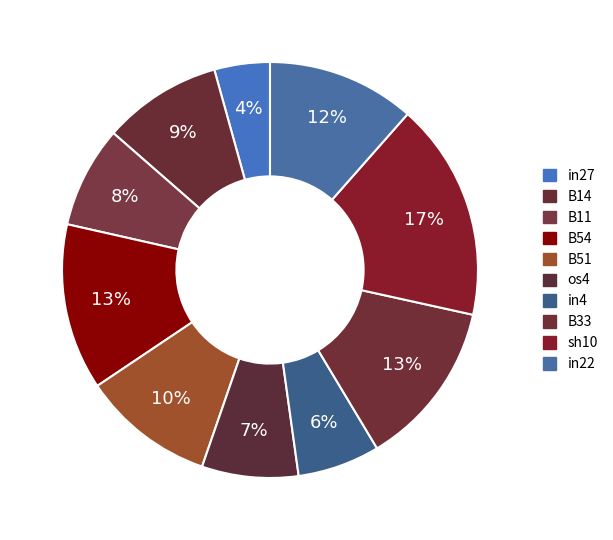

Is in22 the majority of the pie?

No